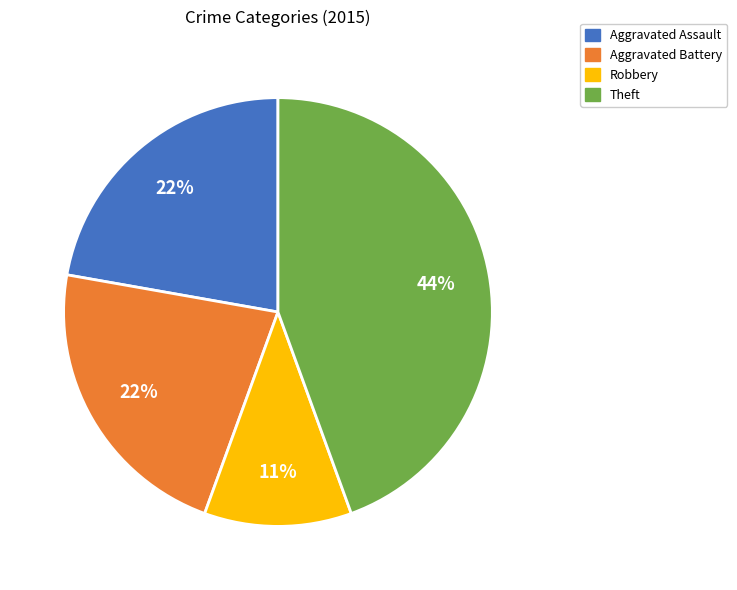

Which has a higher value, Aggravated Assault or Theft?

Theft